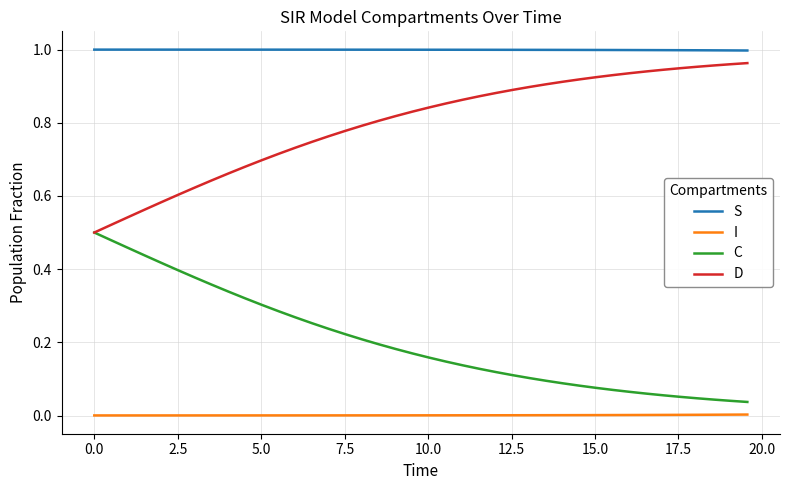

How many lines are shown in the chart?

4